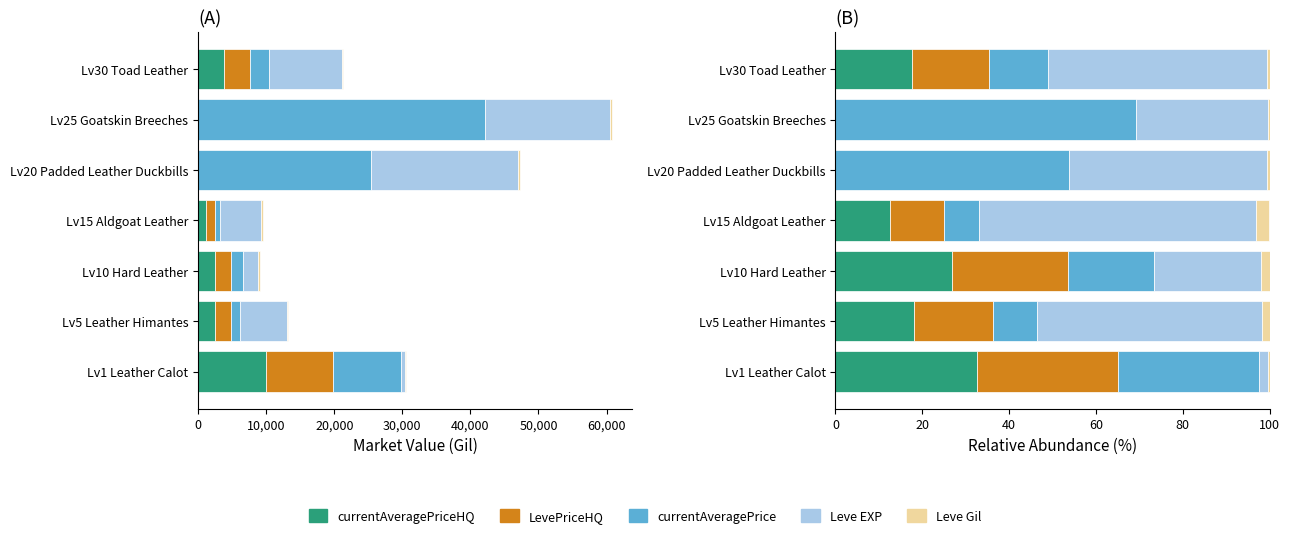

What is the maximum value for currentAveragePriceHQ?

32.5